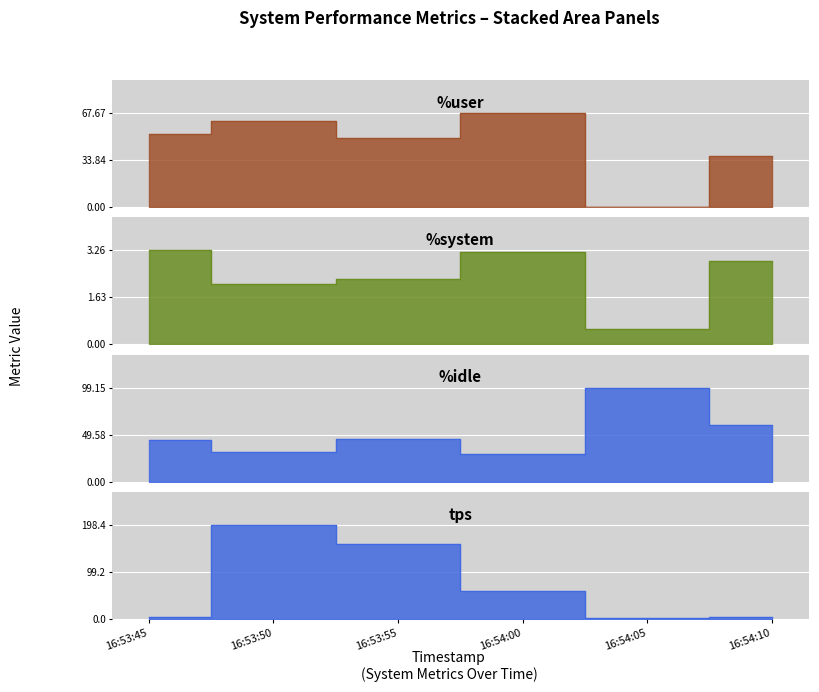

How many distinct data groups are displayed?

4